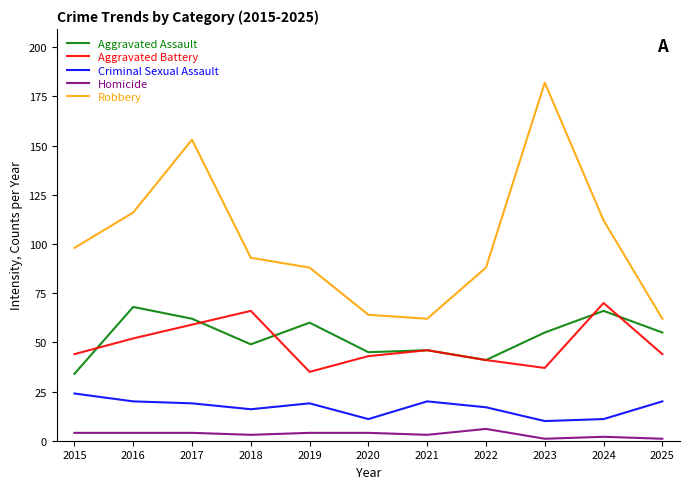

The Aggravated Assault series shows 34 at 2015. True or false?

True